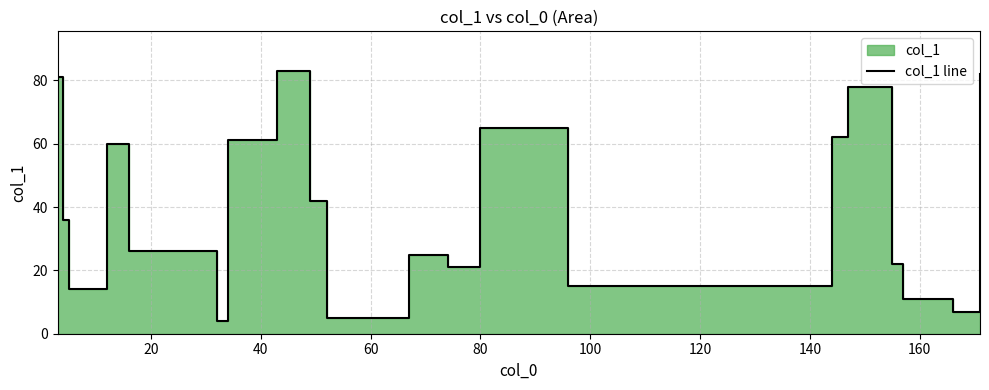

What is the smallest value displayed?

4